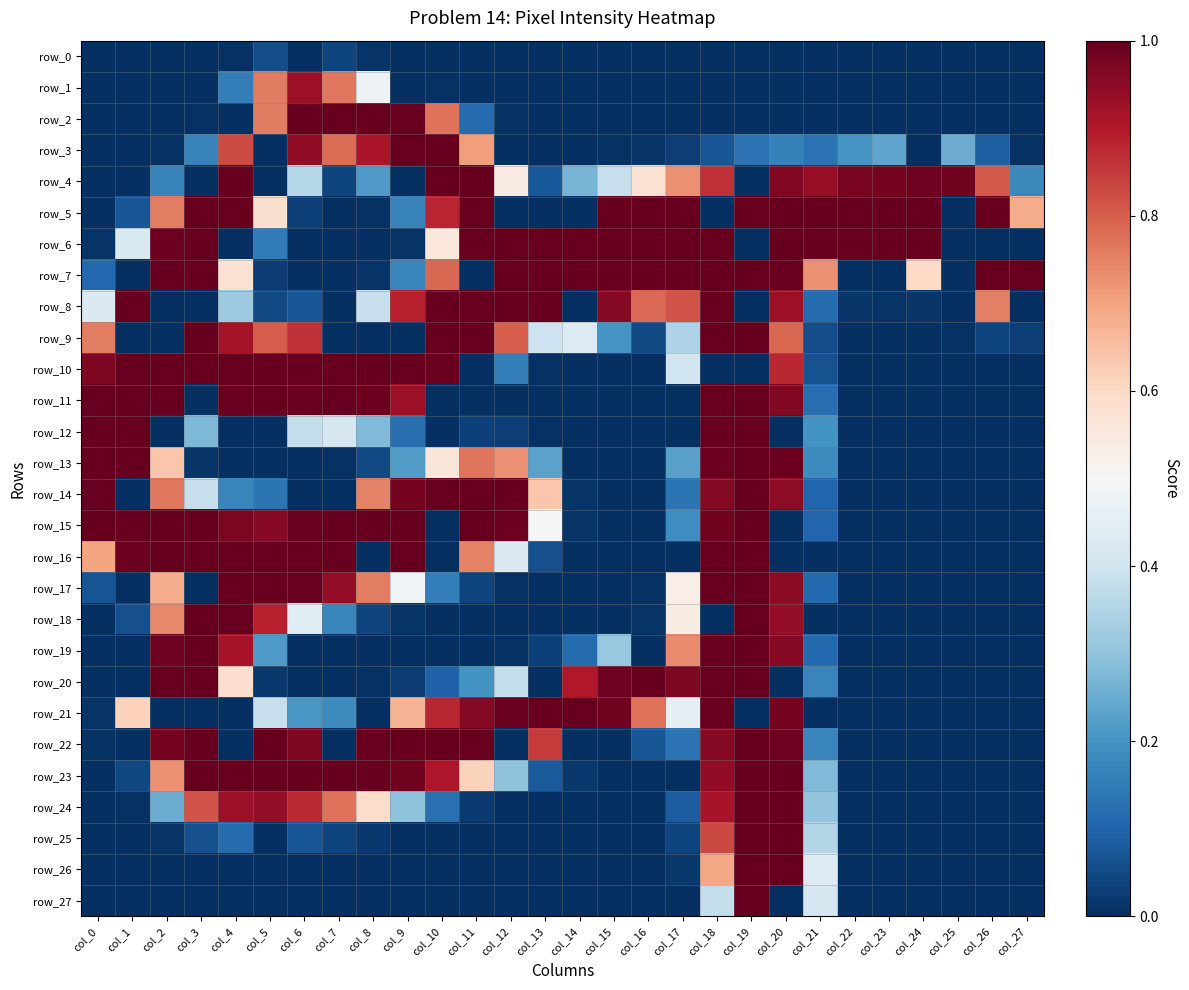

Is the value of row_14 at col_19 greater than the value of row_13 at col_14?

Yes